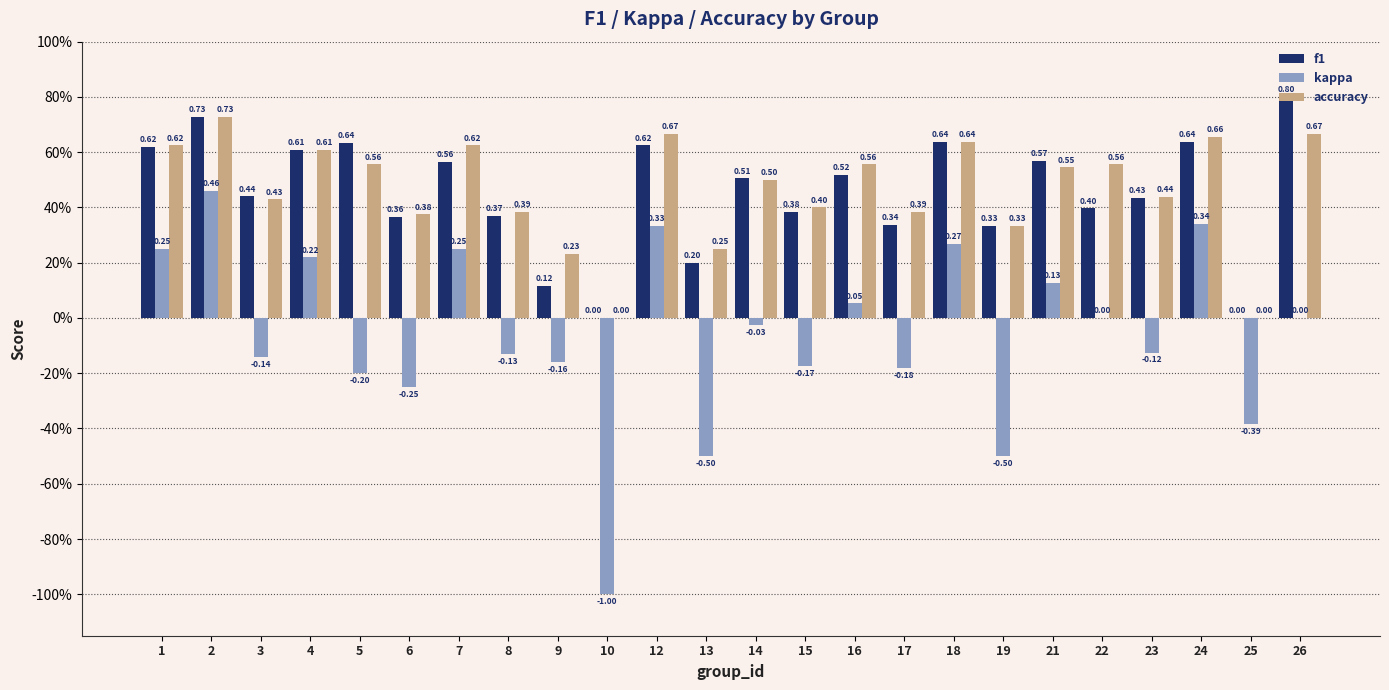

What value does the f1 series have at 23?

0.4